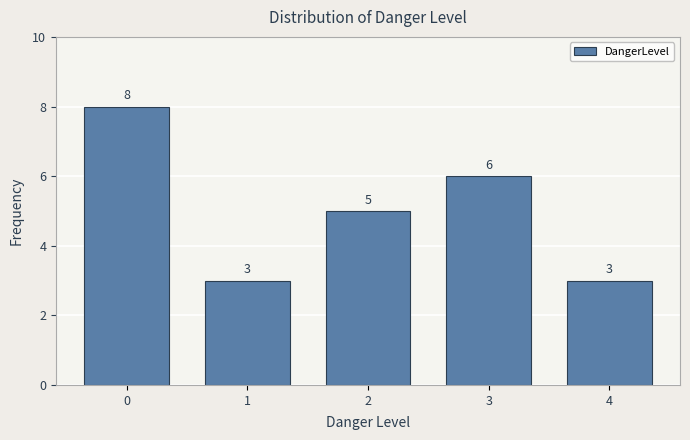

Reading left to right, what are all the values shown in this chart?

8	3	5	6	3